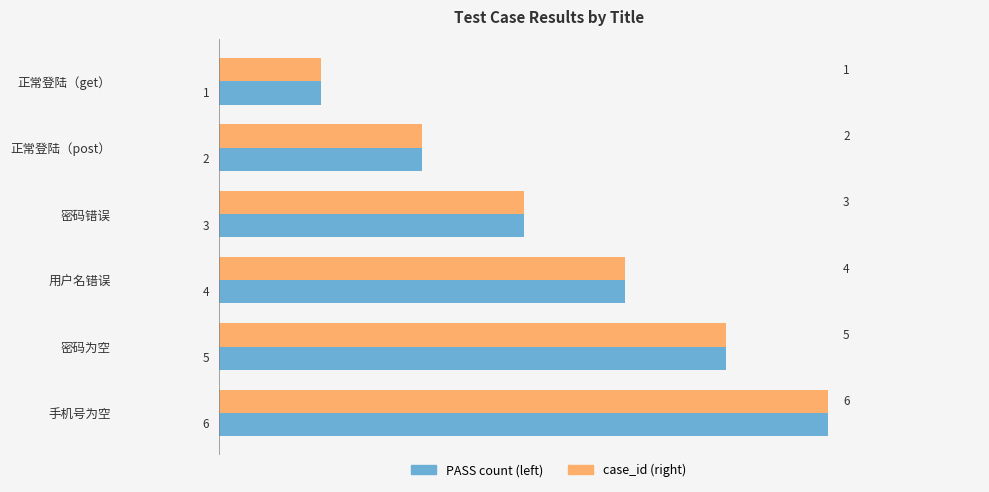

What value does the PASS count (left) series have at 密码错误?

3